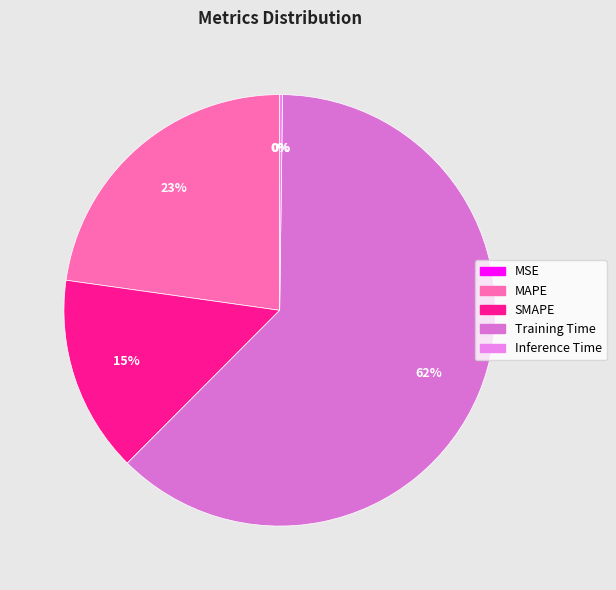

To the nearest percent, what is the difference between the largest and smallest slice percentages?

62%